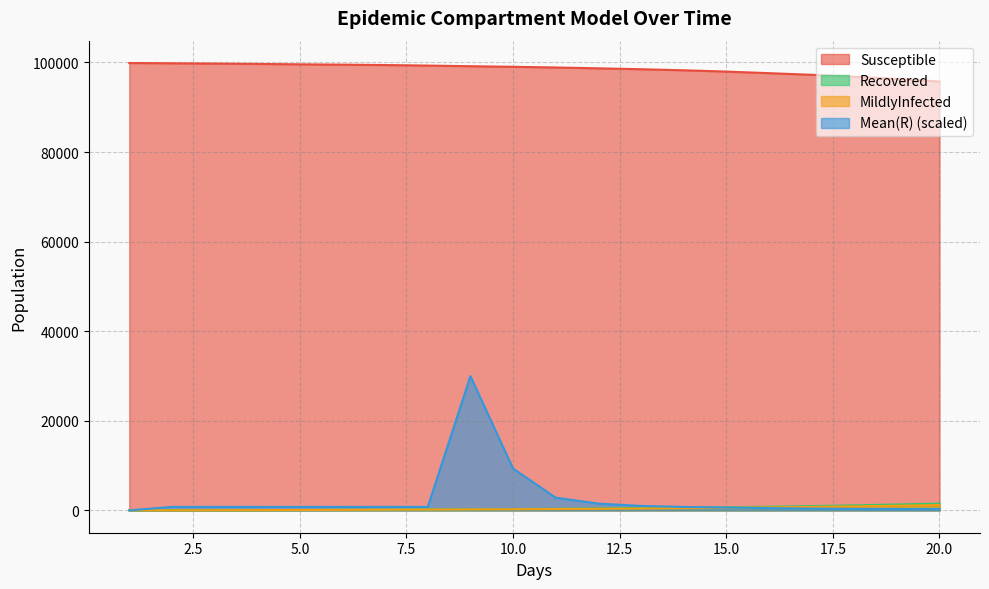

Read the Recovered value at 1.0.

13.0